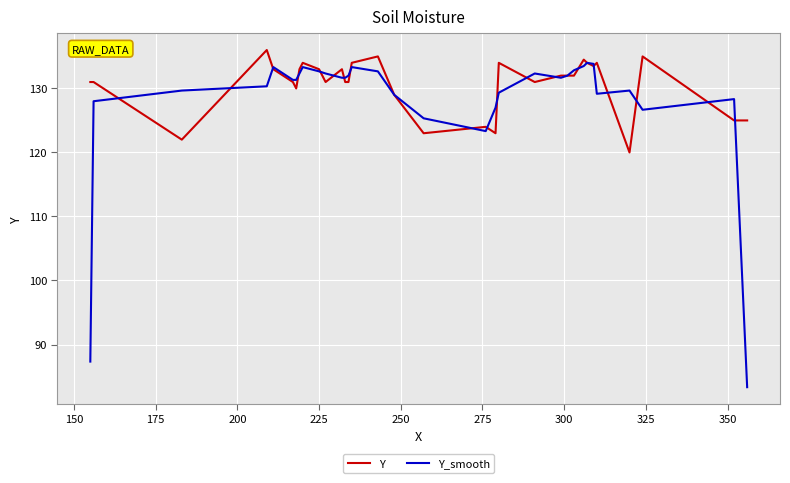

How many values in the Y_smooth series are below 131?

14